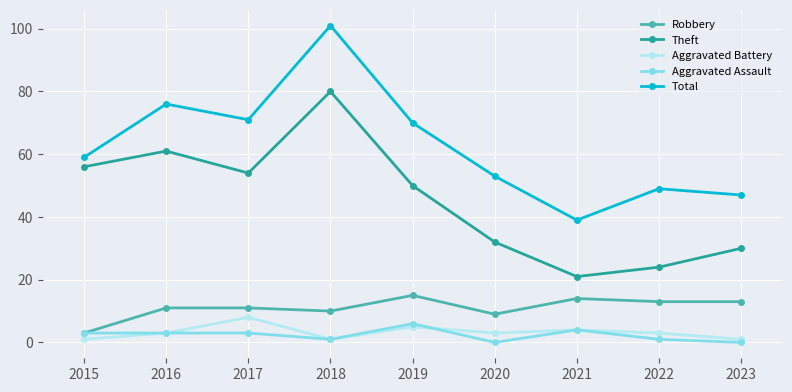

Is it true that Theft equals 37 at 2021?

False